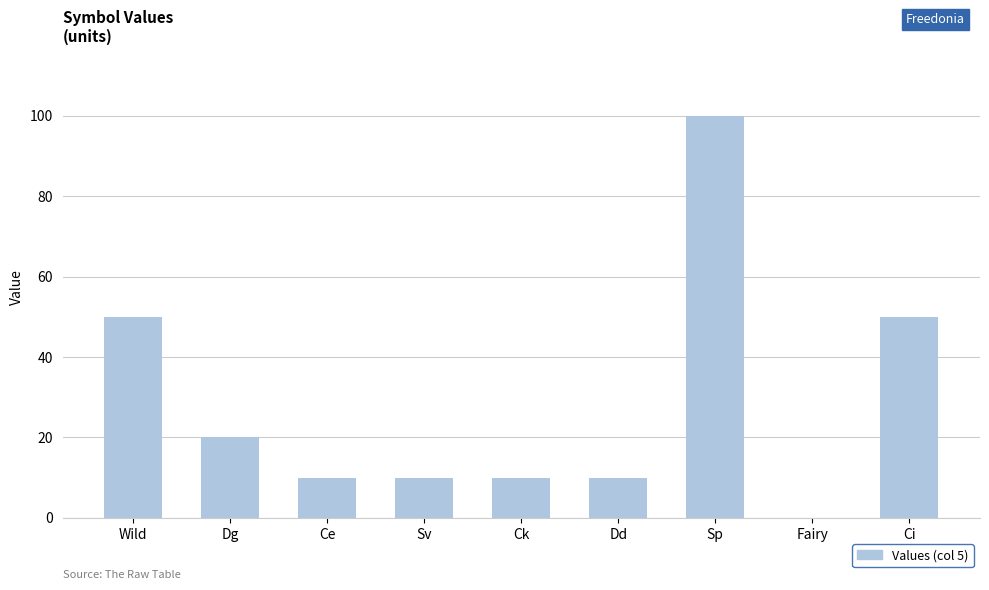

Does the chart contain stacked bars?

No